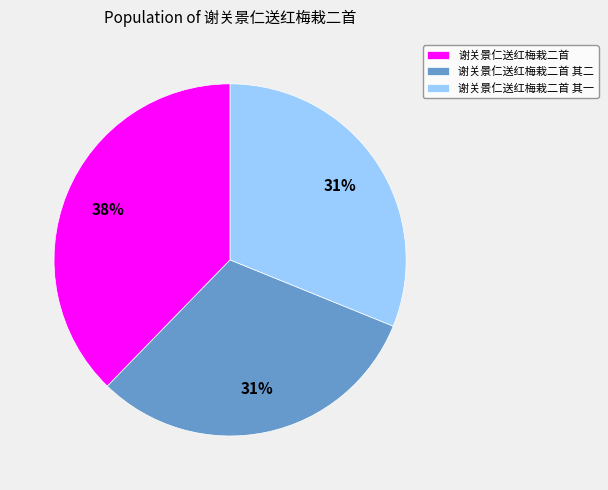

Is there any slice that represents more than half of the pie?

No